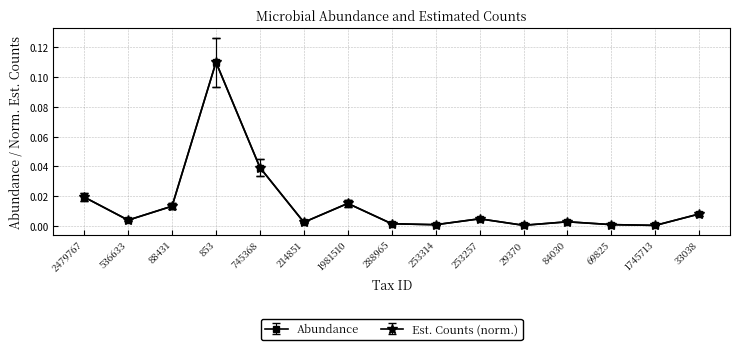

Rank the series at 214851 from lowest to highest value.

abundance, estimated counts